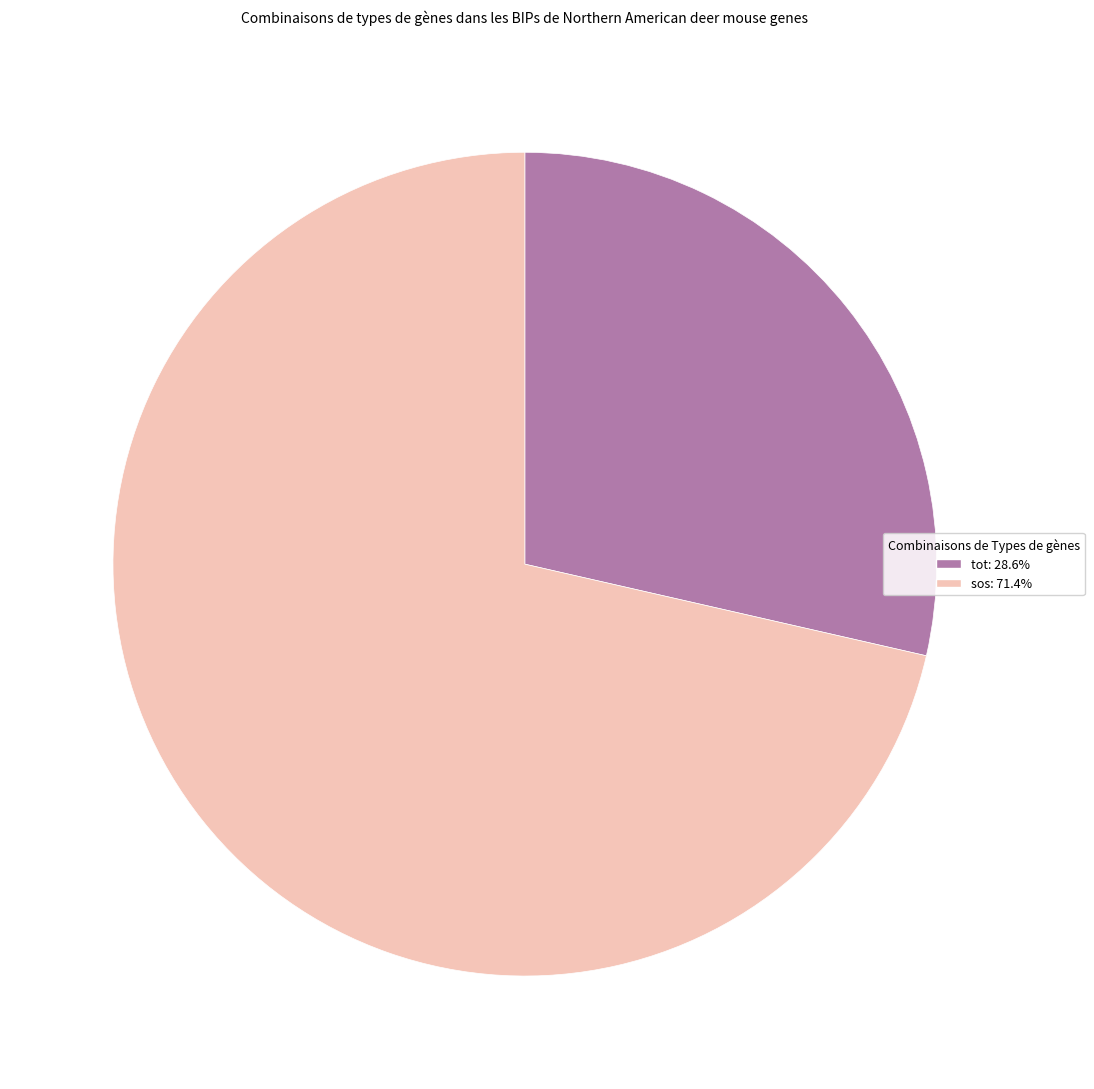

The tot slice represents 37% of the pie. True or false?

False